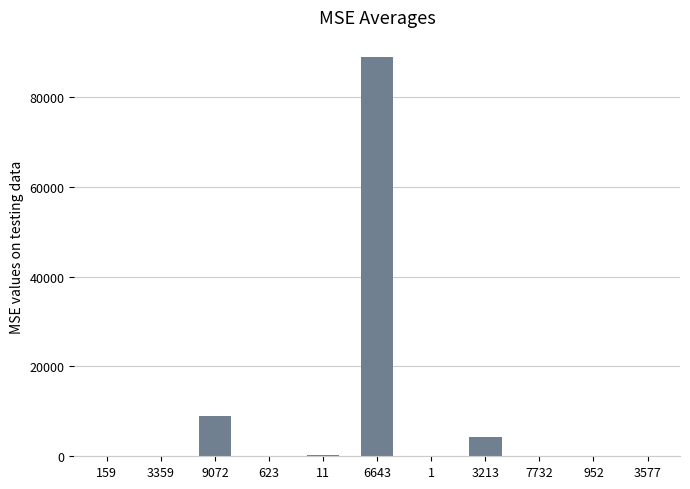

What is the sum of all values?

102866